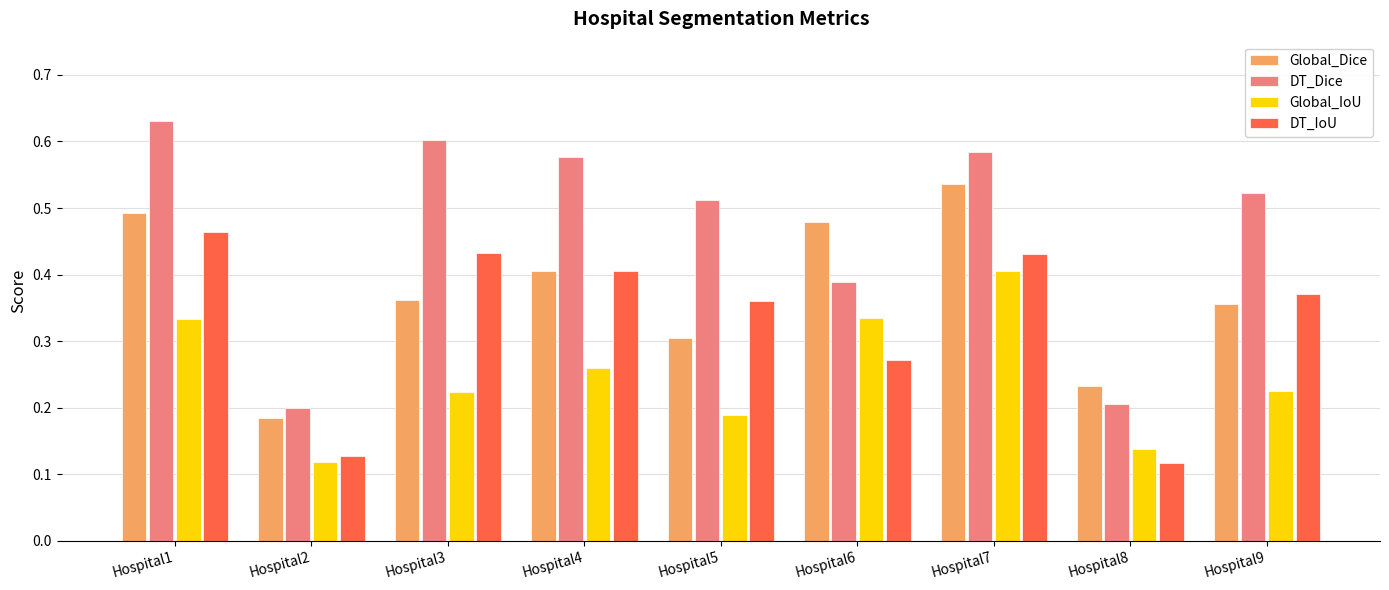

Is the value of DT_IoU at Hospital1 greater than the value of DT_Dice at Hospital5?

No